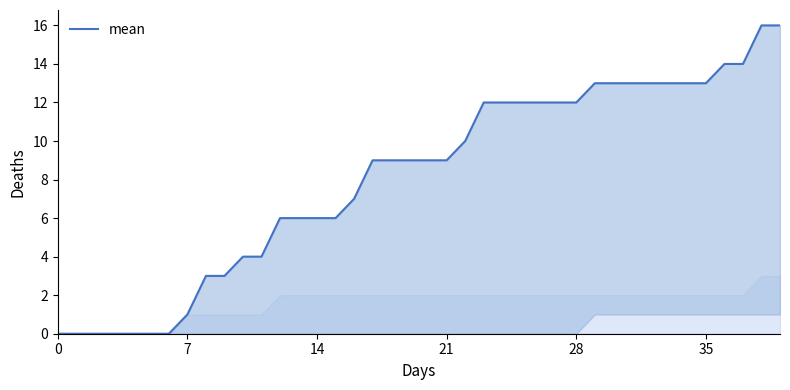

Where is the data nearest to the value 8?

16